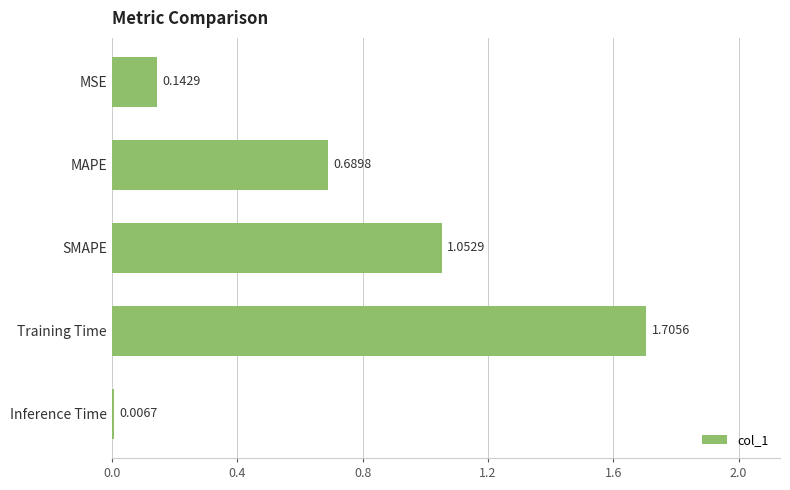

What is the sum of the values at Training Time and MSE?

1.8